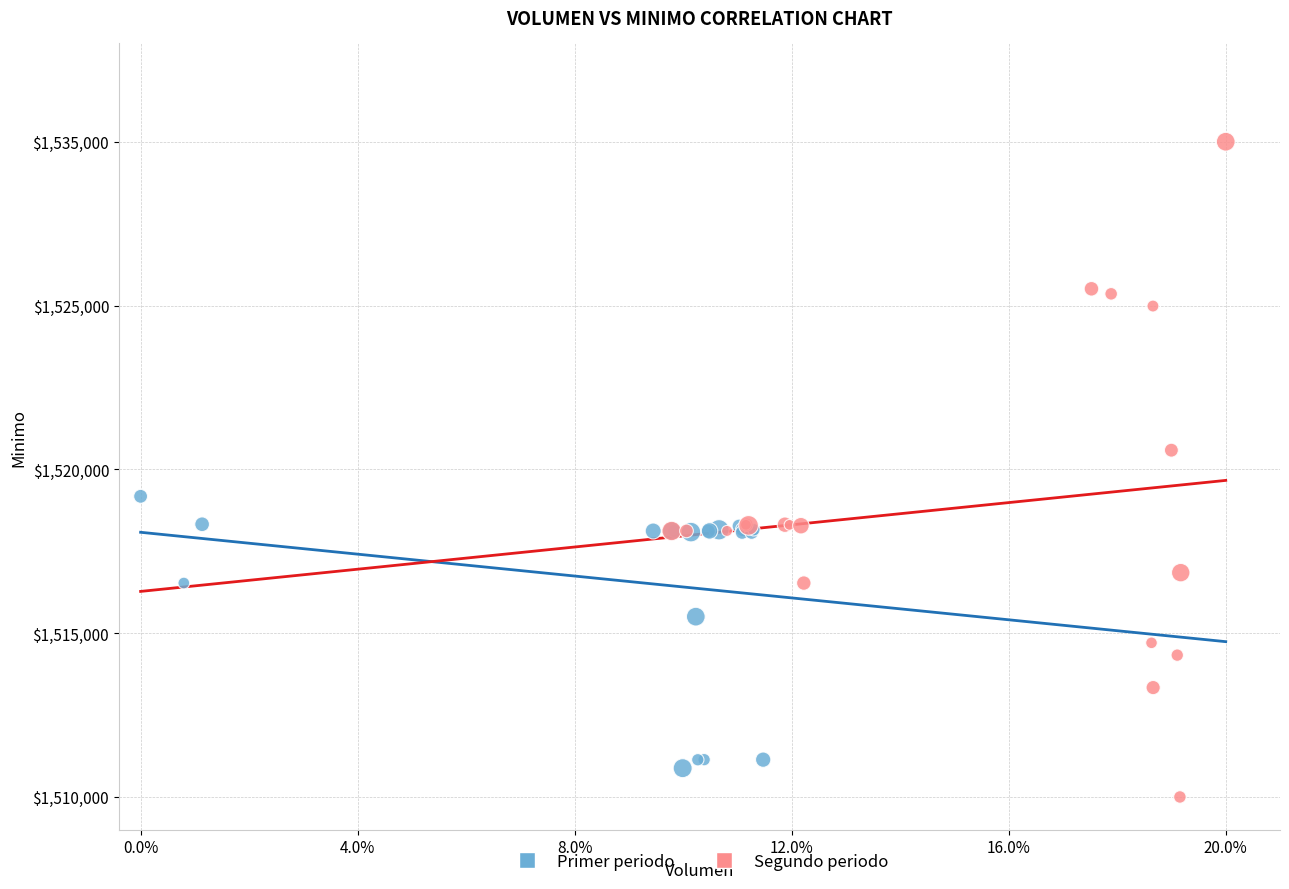

What are all the series names shown in the legend?

Primer periodo, Segundo periodo